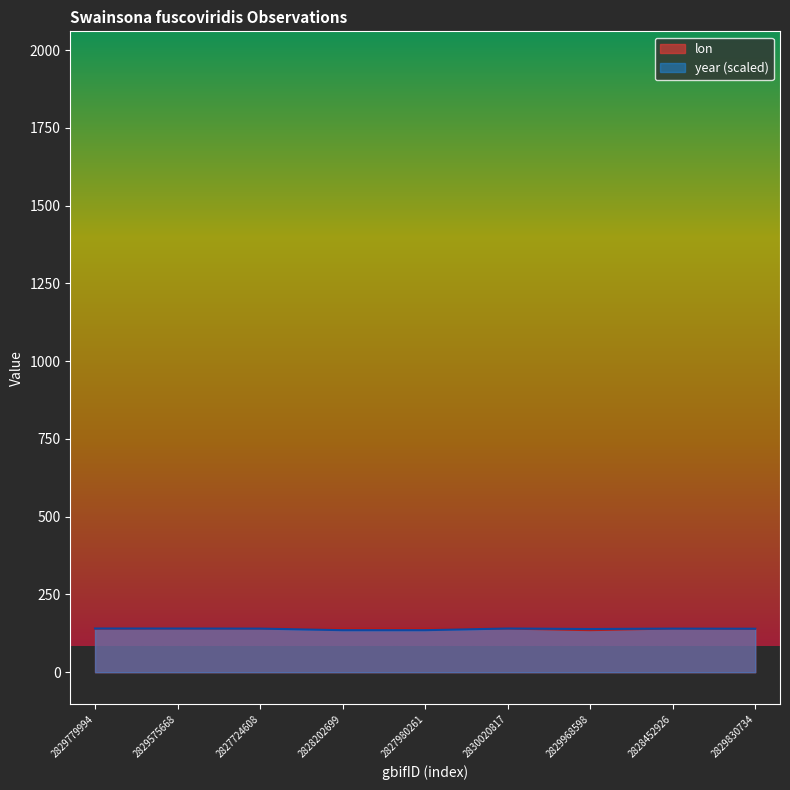

How many interior local valleys does the lon series have?

2